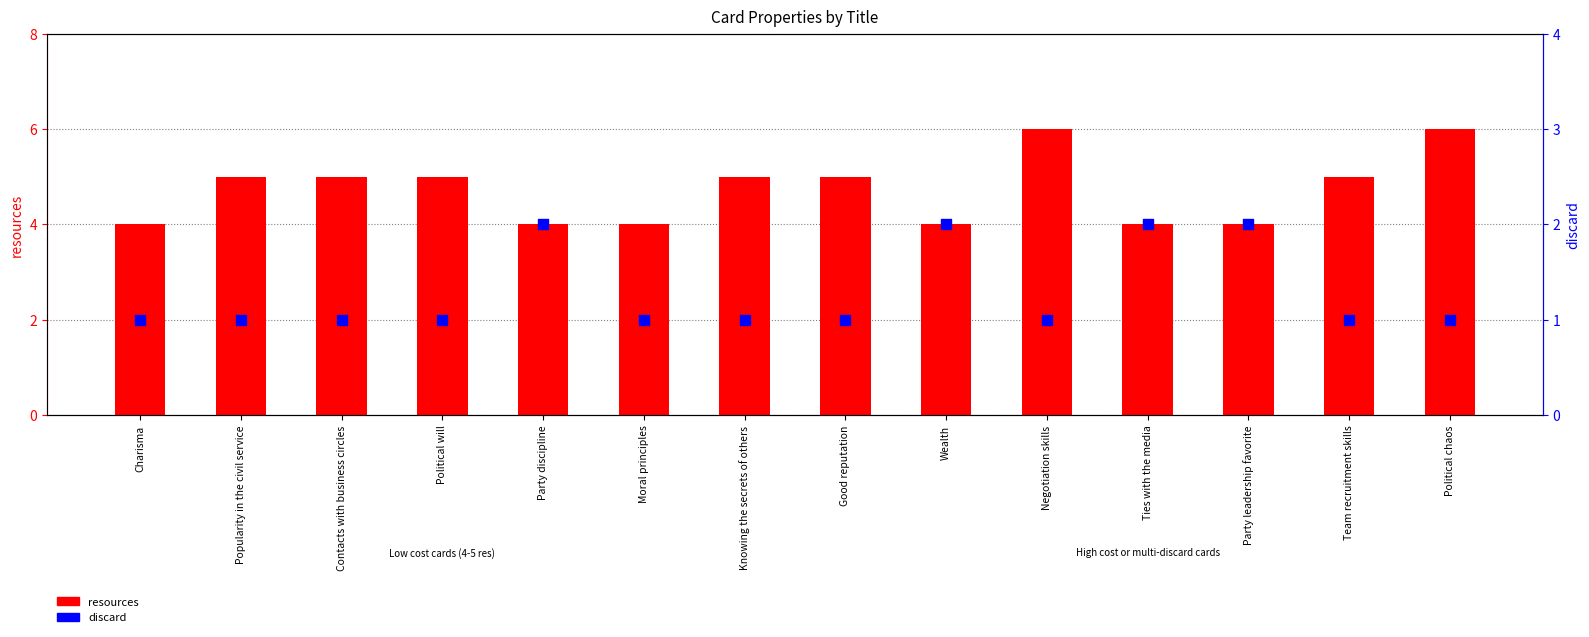

Which series reaches the minimum Y coordinate?

discard